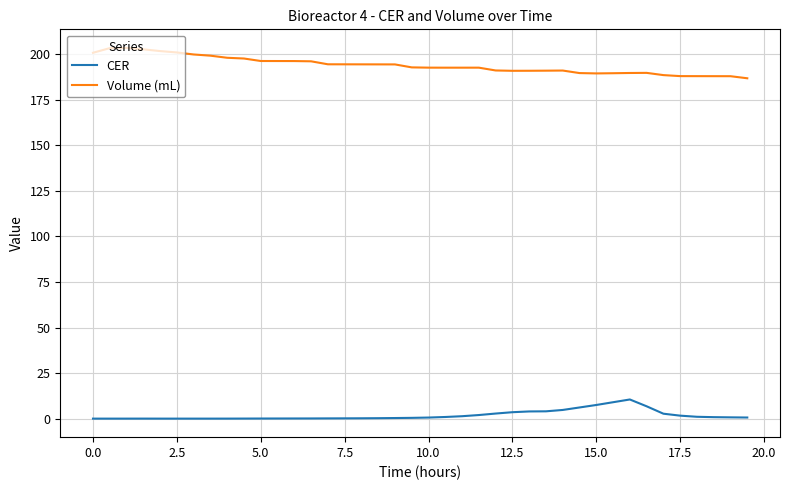

Rank the series by their maximum value, from highest to lowest.

Volume (mL), CER